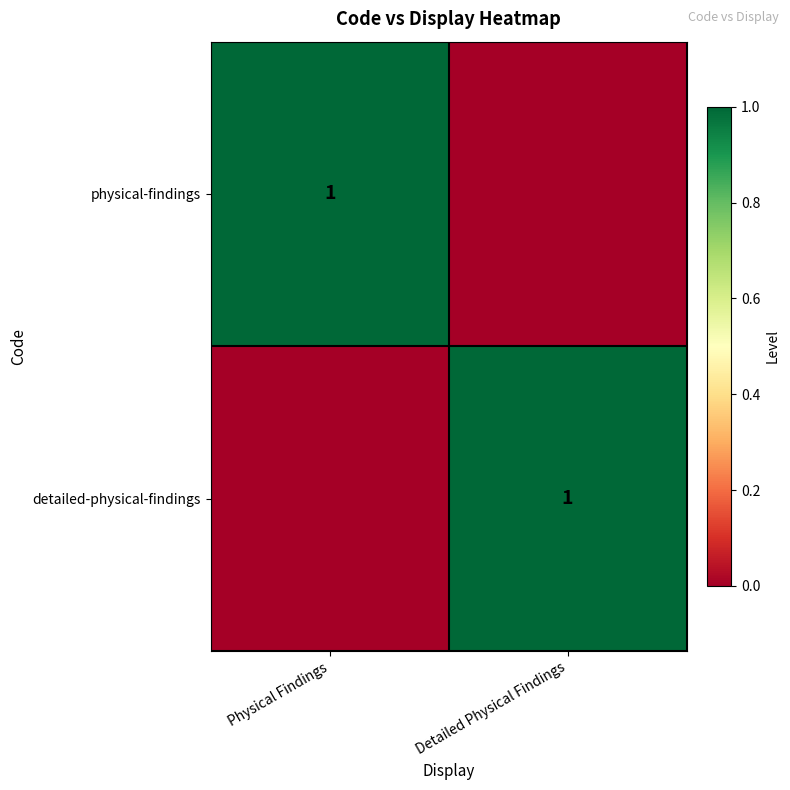

Which has a higher value, Detailed Physical Findings or Physical Findings?

Physical Findings